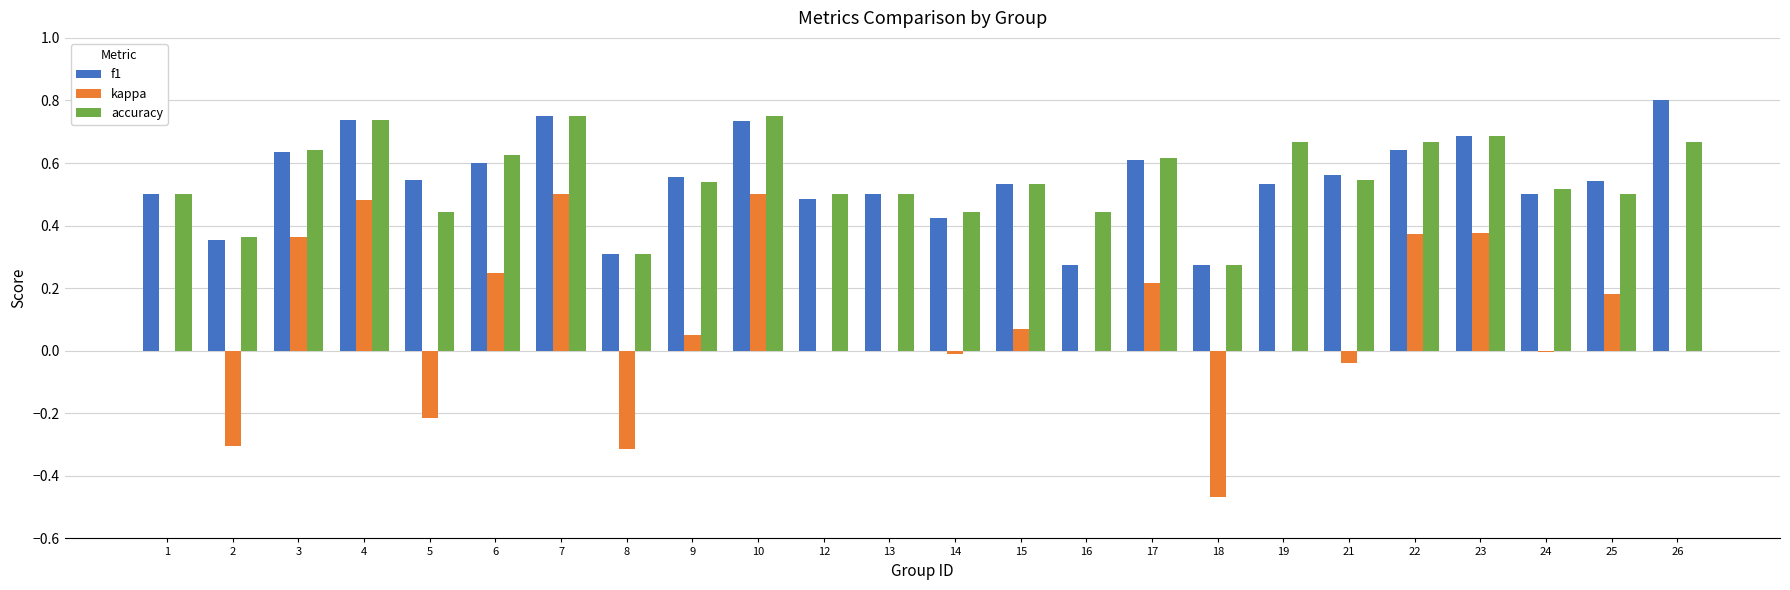

How many accuracy values are between 0 and 1?

24